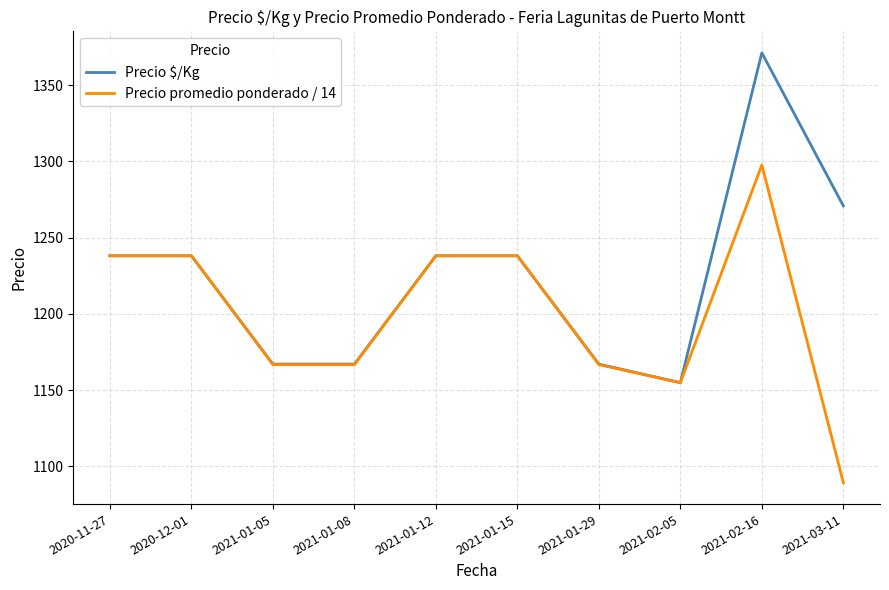

Rank the series by their maximum value, from highest to lowest.

Precio $/Kg, Precio promedio ponderado / 14